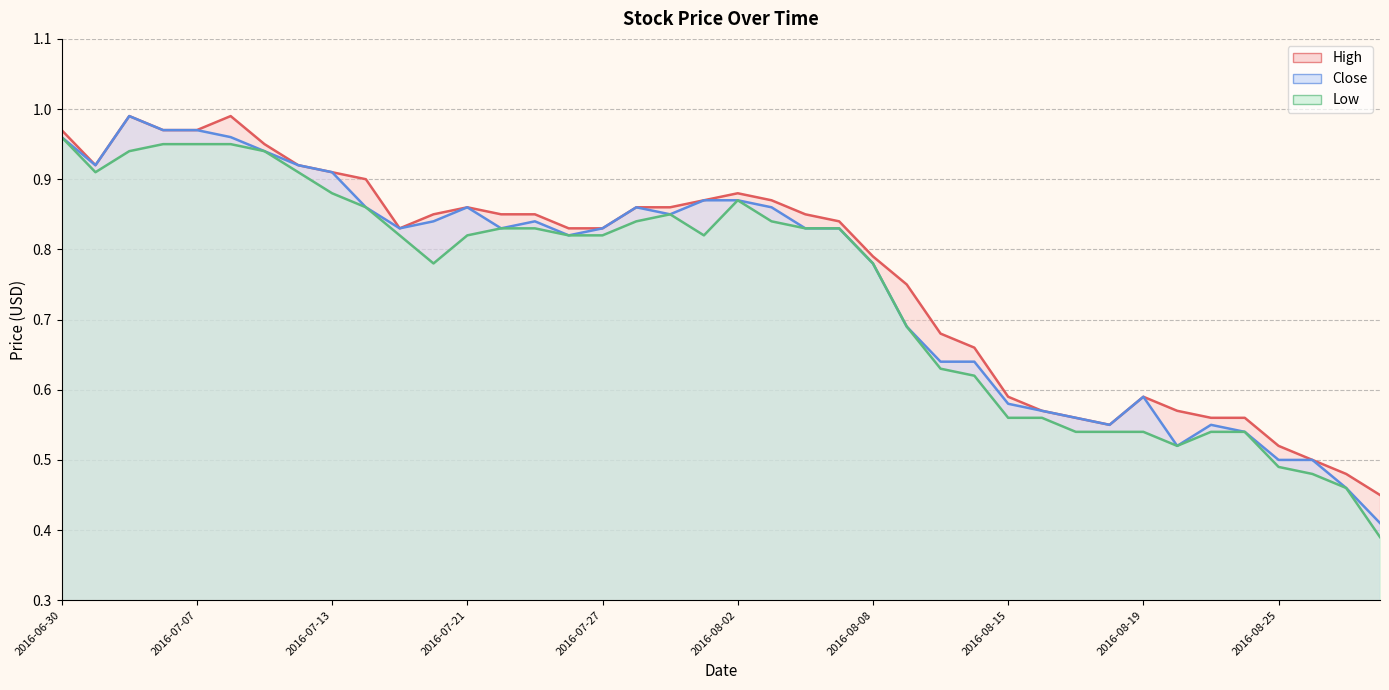

True or false: Close has a value of 0.8 at 2016-08-29.

False